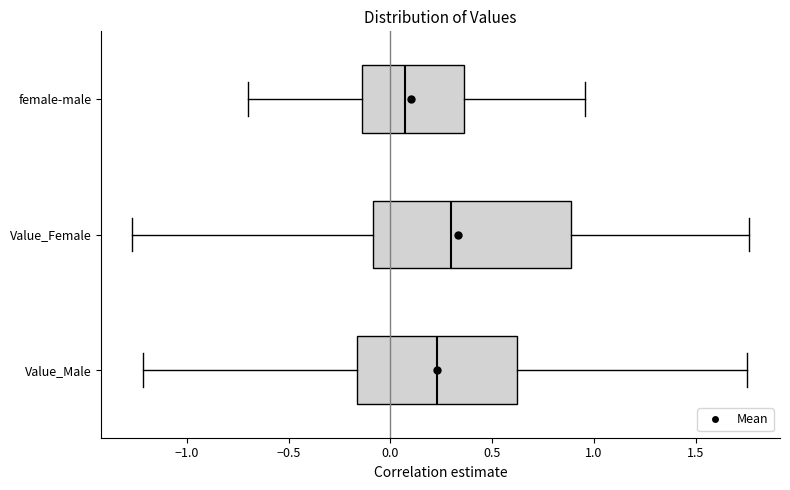

Which box's median line is the furthest to the left?

female-male